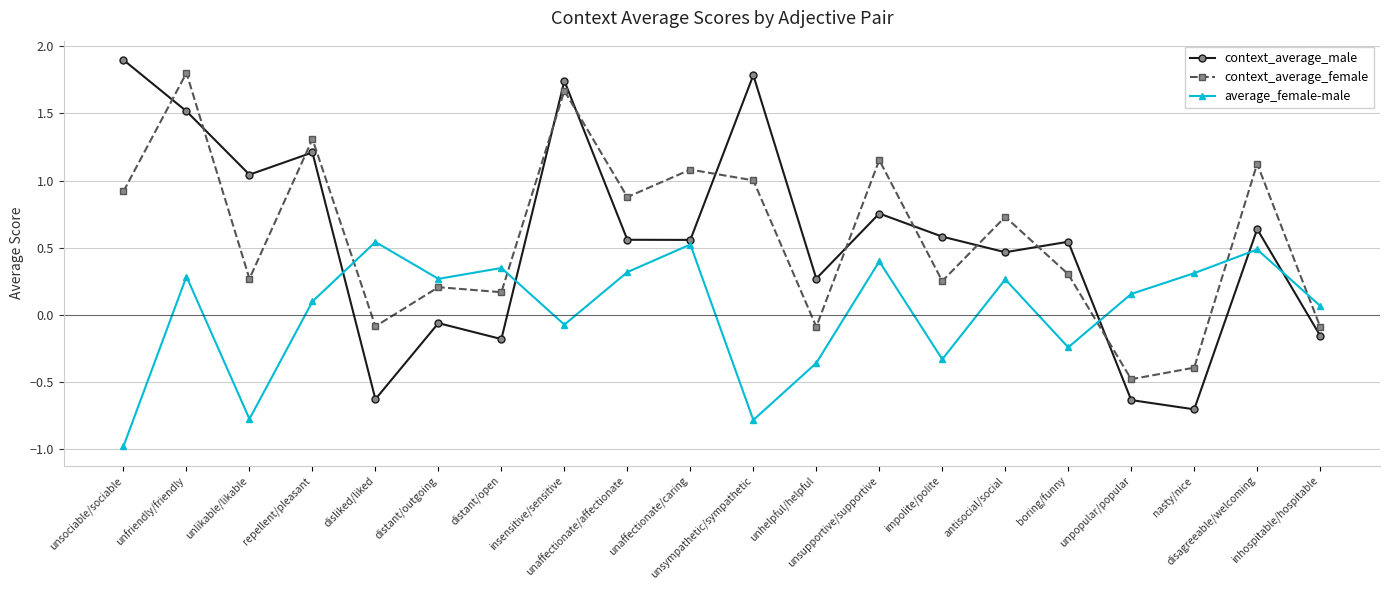

Which series has the largest range (max minus min)?

context_average_male